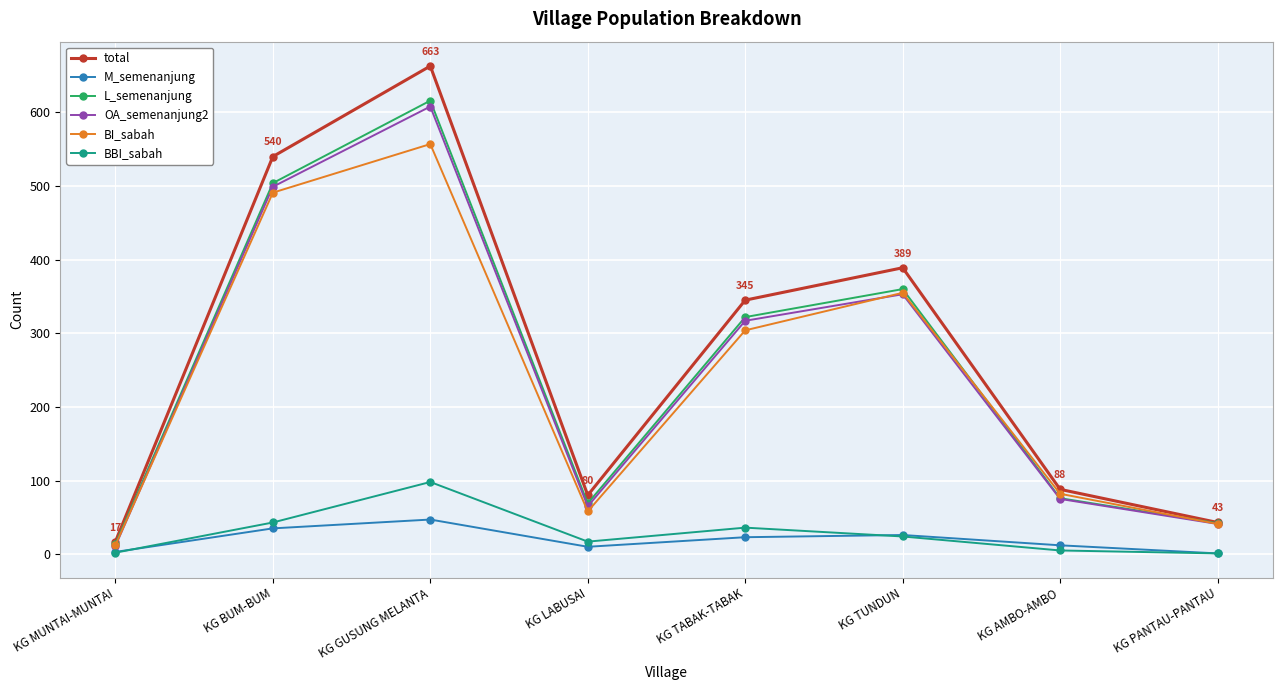

What position from the left is KG BUM-BUM?

2